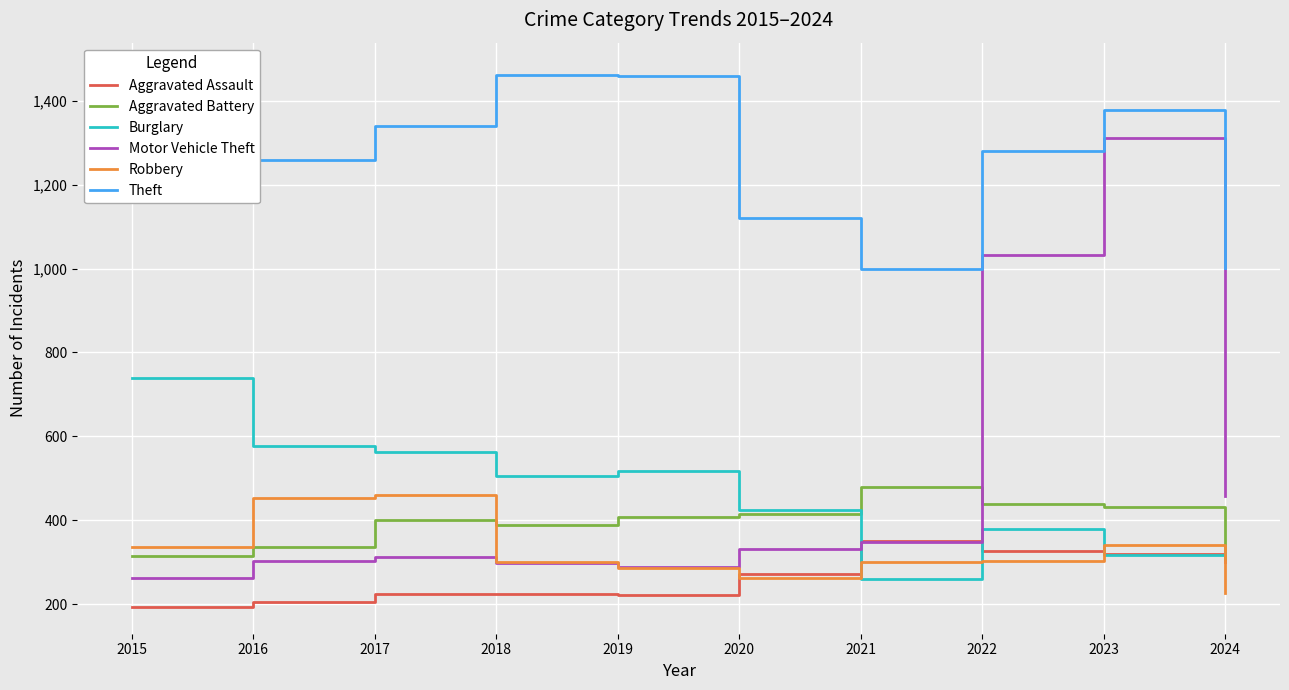

At which category is the sum across all series the highest?

2023